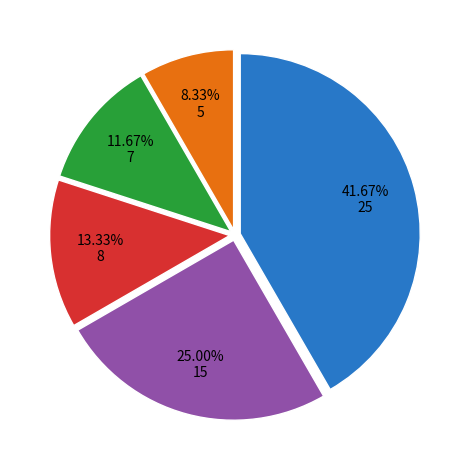

Is there any slice that represents more than half of the pie?

No